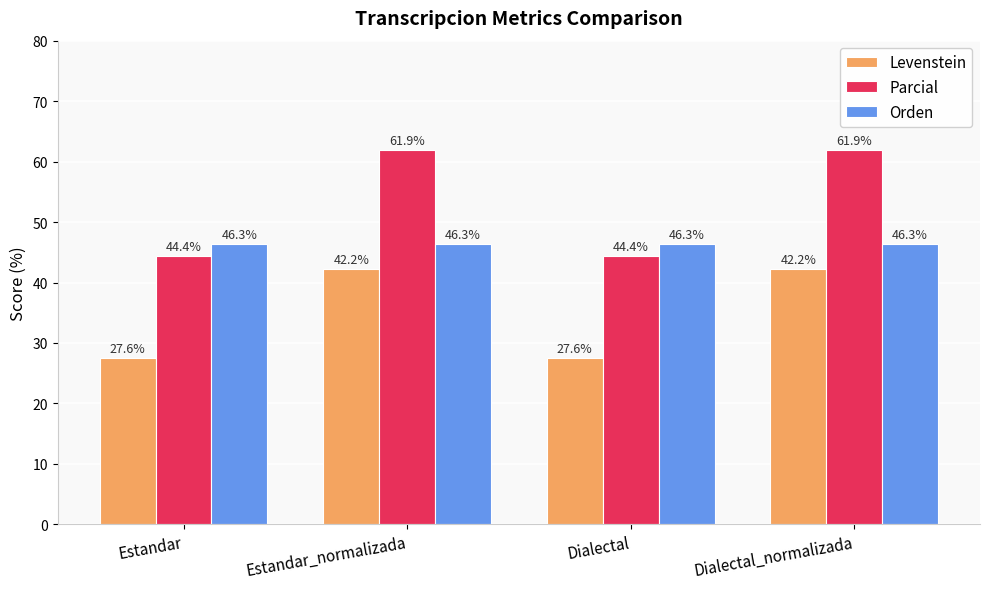

What is the label of the 4th bar from the right?

Estandar